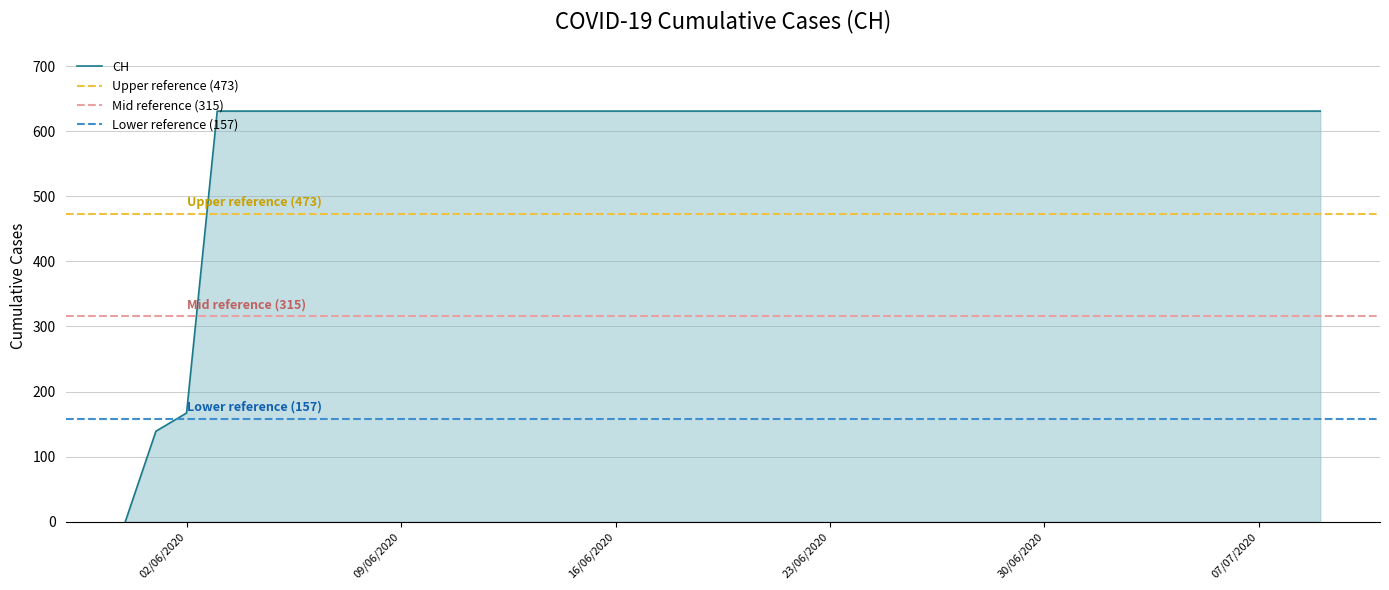

How many distinct data groups are displayed?

1